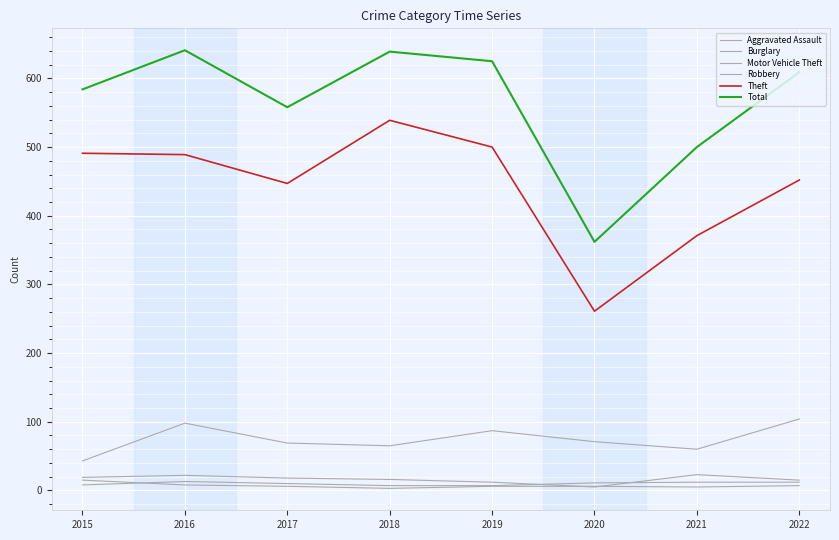

Does the chart have visible grid lines?

Yes